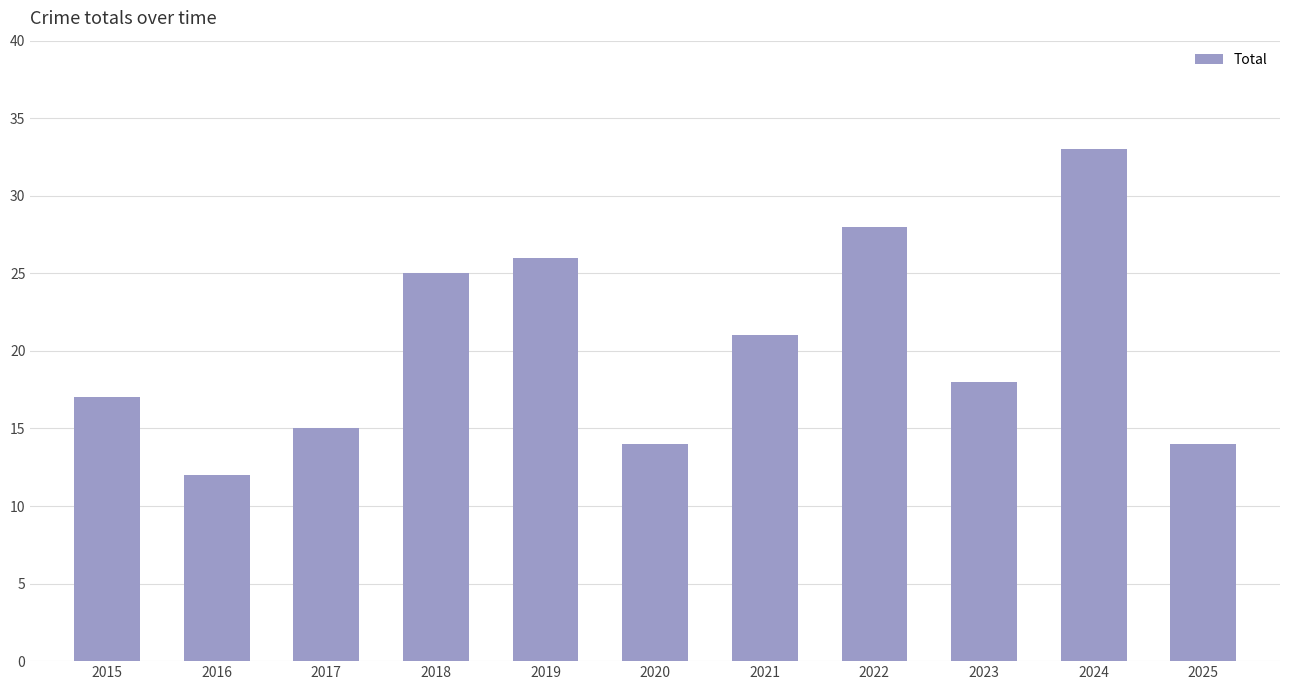

Which label corresponds to the smallest value in the chart?

2016